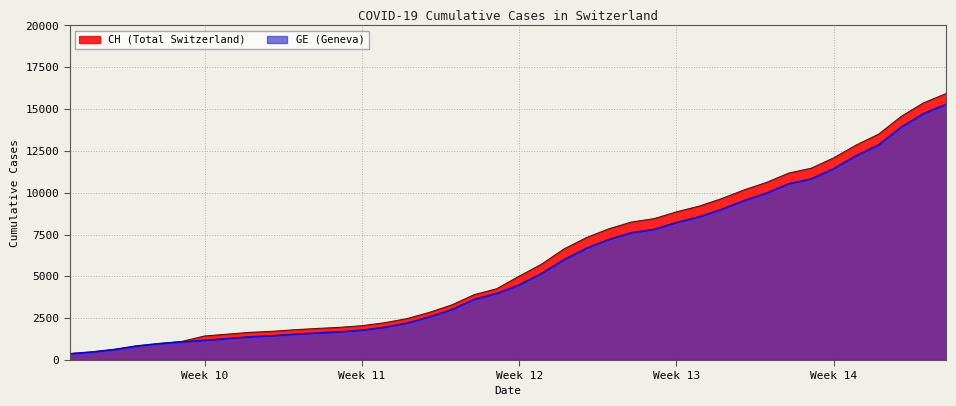

Rank the series by their maximum value, from highest to lowest.

CH (Total Switzerland), GE (Geneva)